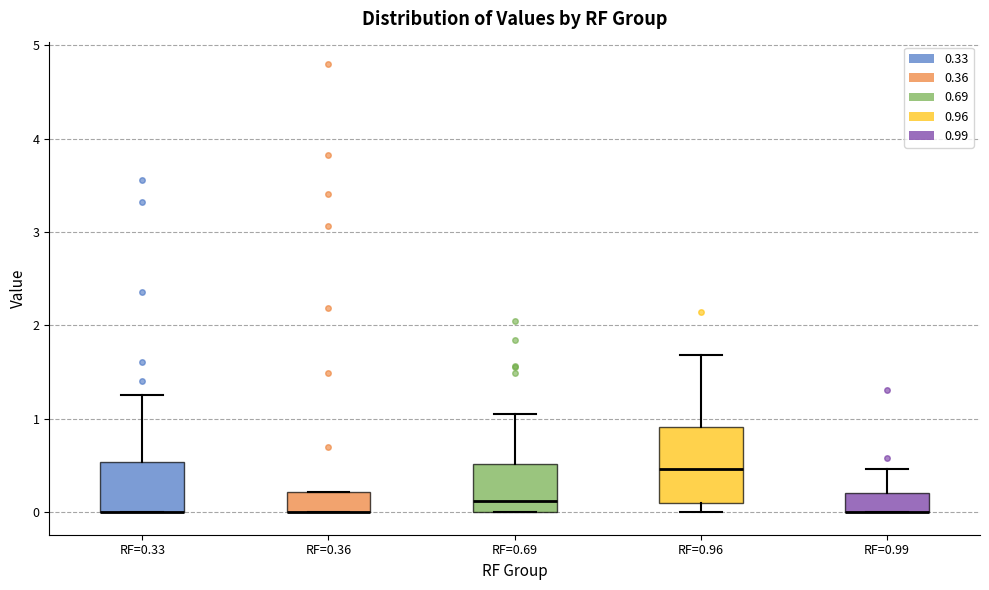

Reading left to right, read every box against the y-axis: the position of its median line, the range the box covers, and the ends of its whiskers. The values are not printed on the chart, so give them approximately, as read against the axis.

RF=0.33: median 0.0 (drawn on the box's lower edge), box 0.0 to 0.5, whiskers 0.0 to 1.3
RF=0.36: median 0.0 (drawn on the box's lower edge), box 0.0 to 0.2, whiskers 0.0 to 0.2
RF=0.69: median 0.1, box 0.0 to 0.5, whiskers 0.0 to 1.1
RF=0.96: median 0.5, box 0.1 to 0.9, whiskers 0.0 to 1.7
RF=0.99: median 0.0 (drawn on the box's lower edge), box 0.0 to 0.2, whiskers 0.0 to 0.5